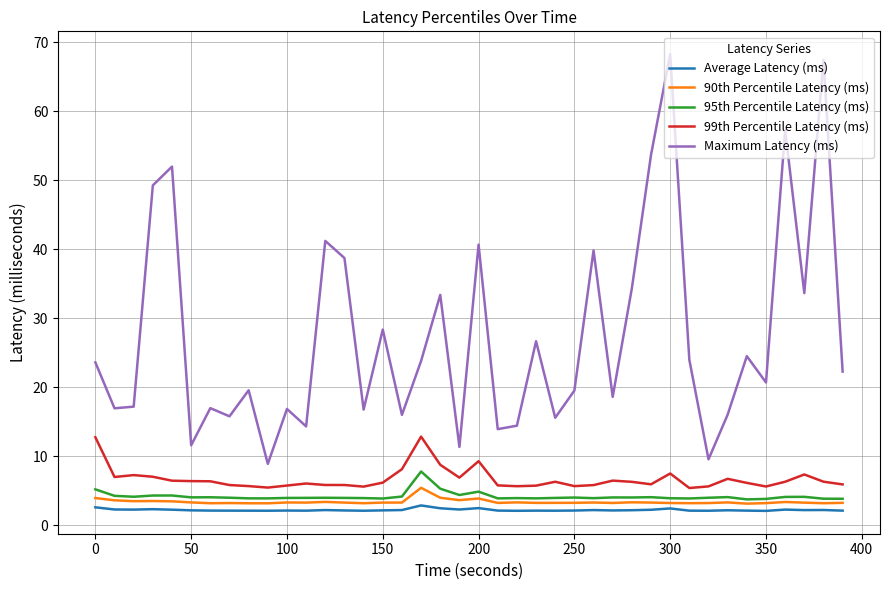

What is the sum of all Average Latency (ms) values?

88.6